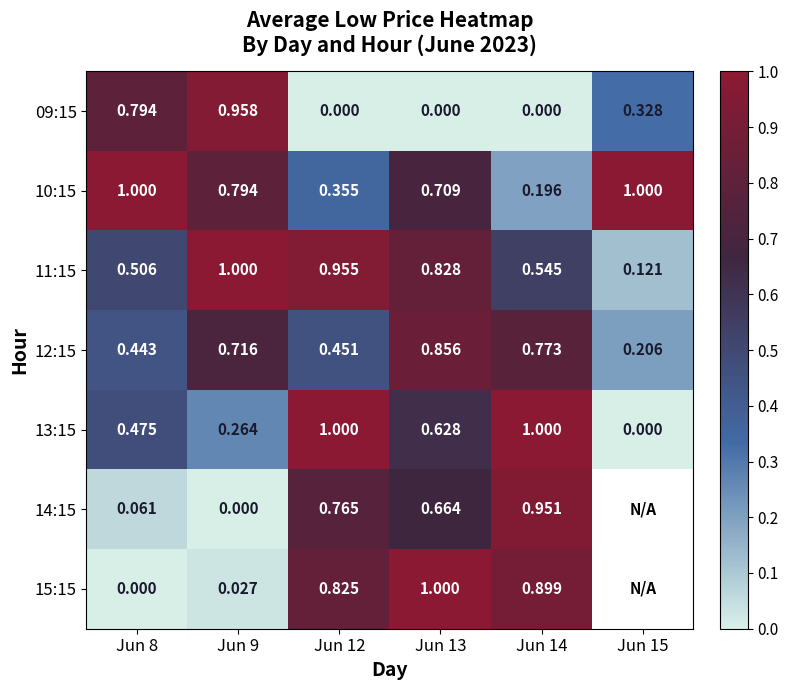

At which label is 11:15 closest to 0?

Jun 15